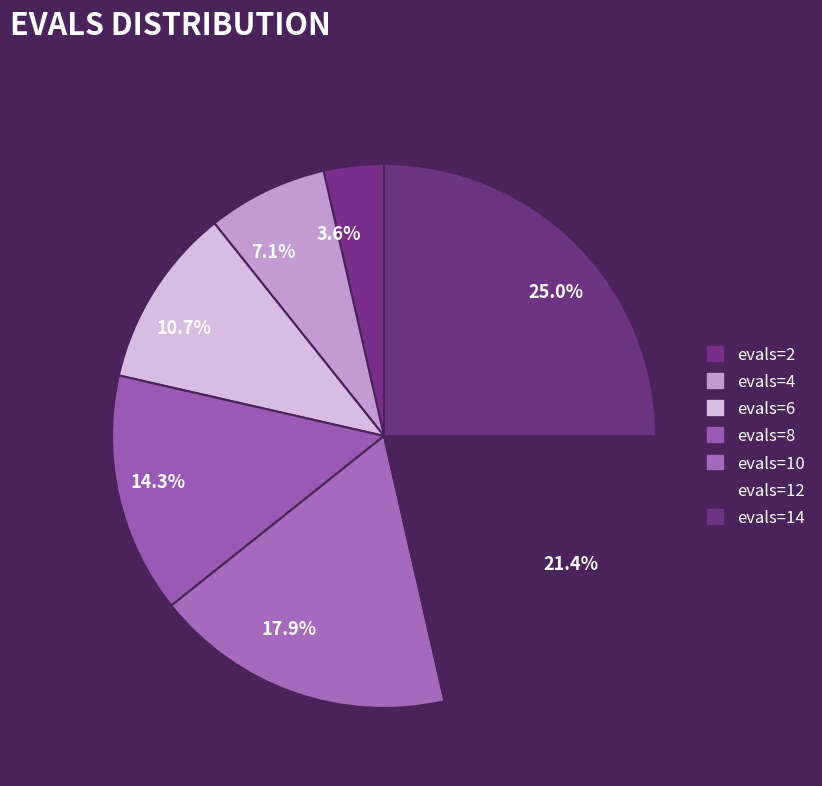

To the nearest percent, what is the average slice percentage?

14%